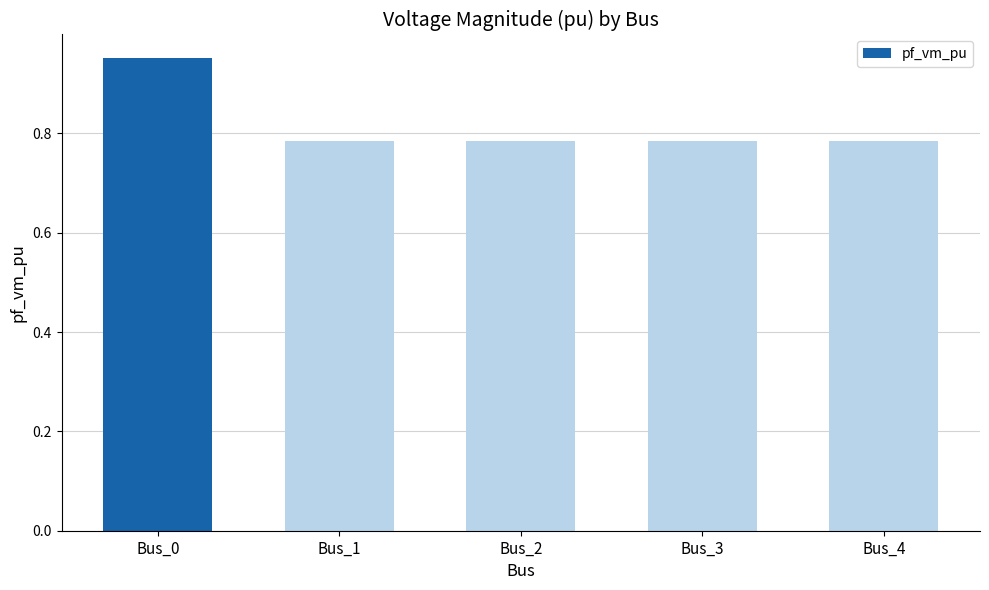

What is the sum of the values at Bus_0 and Bus_4?

1.7